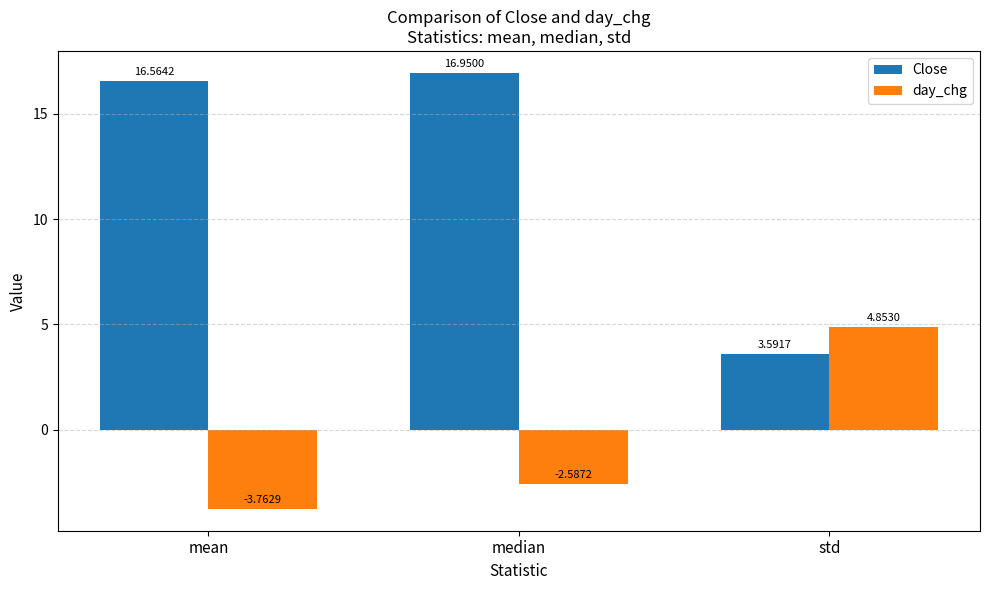

What is the difference between the day_chg values at median and mean?

1.2